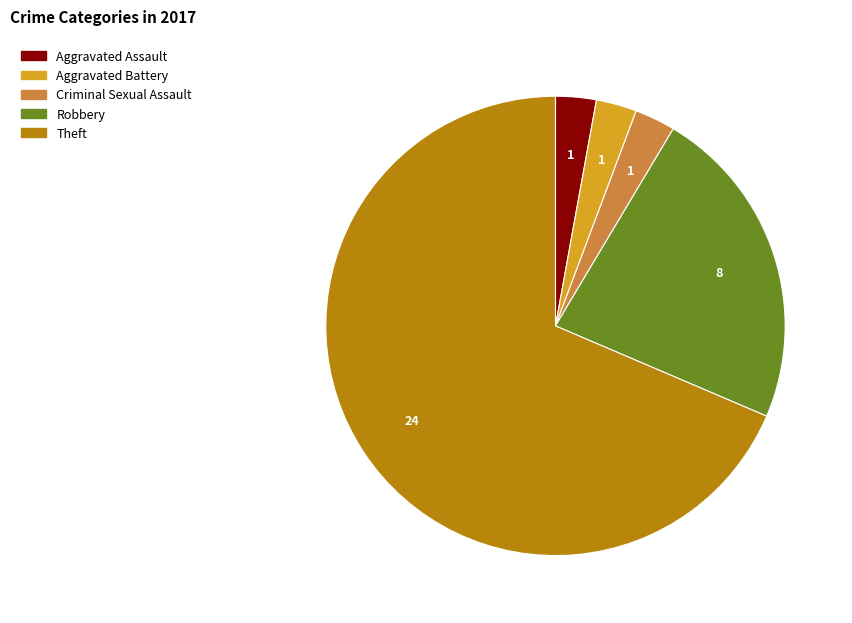

Is there any slice that represents more than half of the pie?

Yes